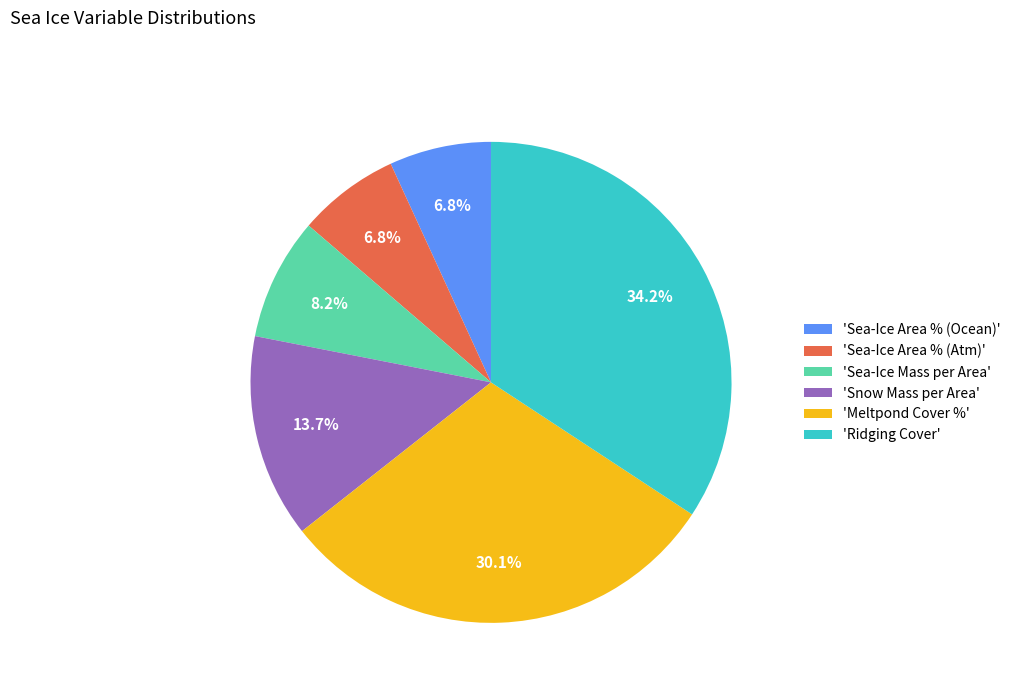

Is there a majority slice in this chart?

No